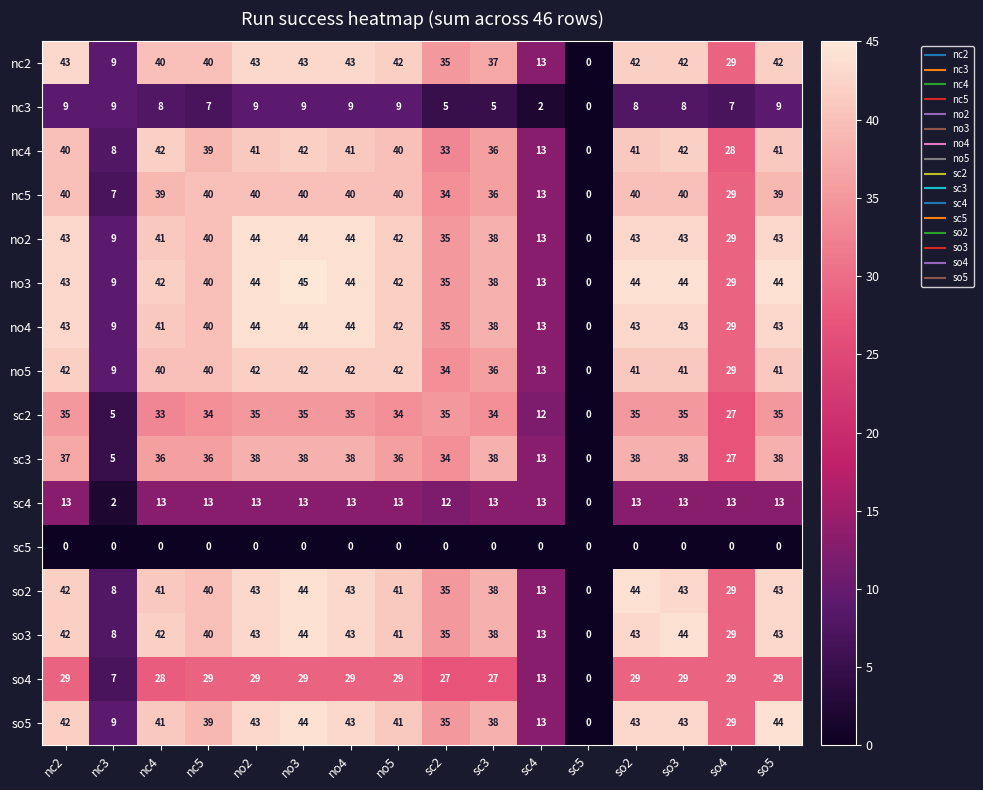

At which category is the sum across all series the highest?

no3